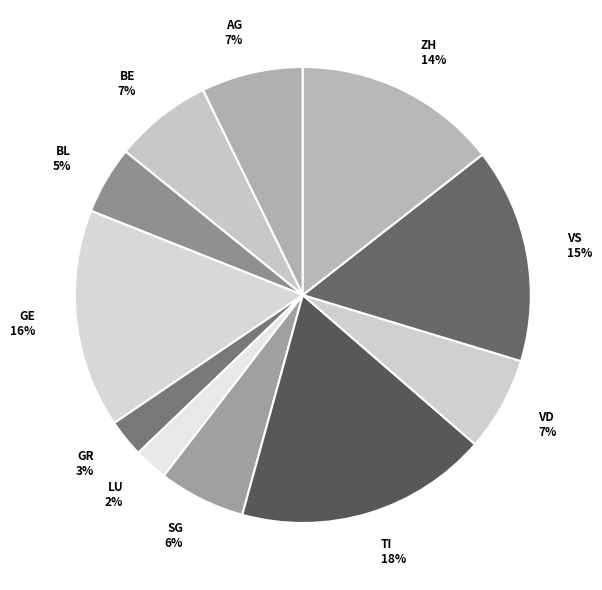

Count the number of slices in the pie.

11